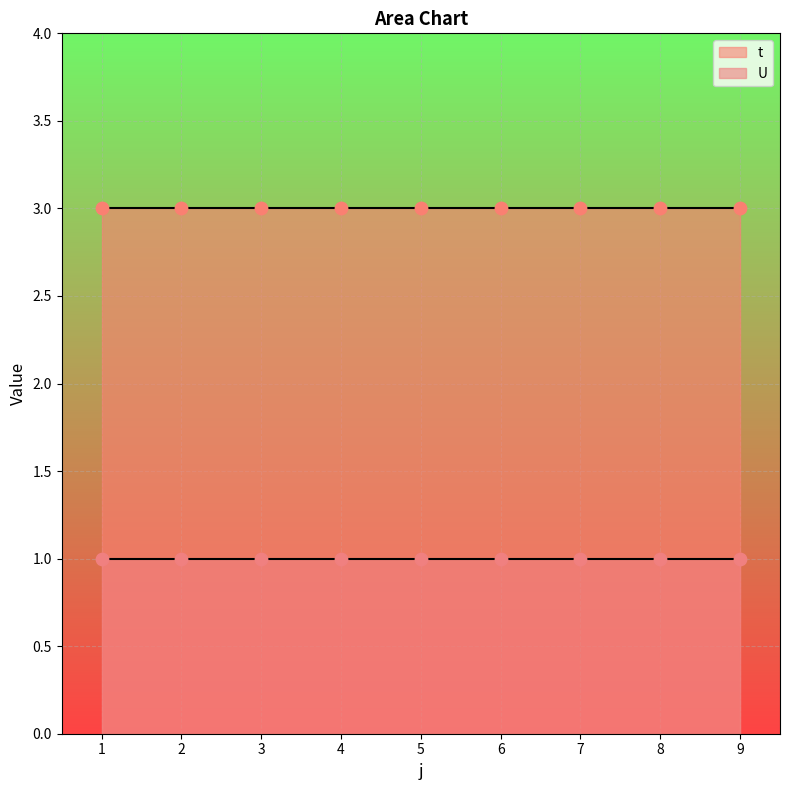

At which category is the sum across all series the highest?

1